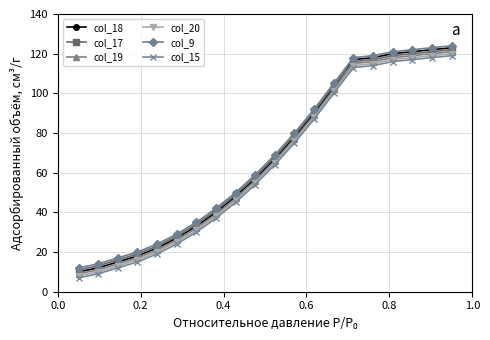

What is the minimum value shown in the chart?

7